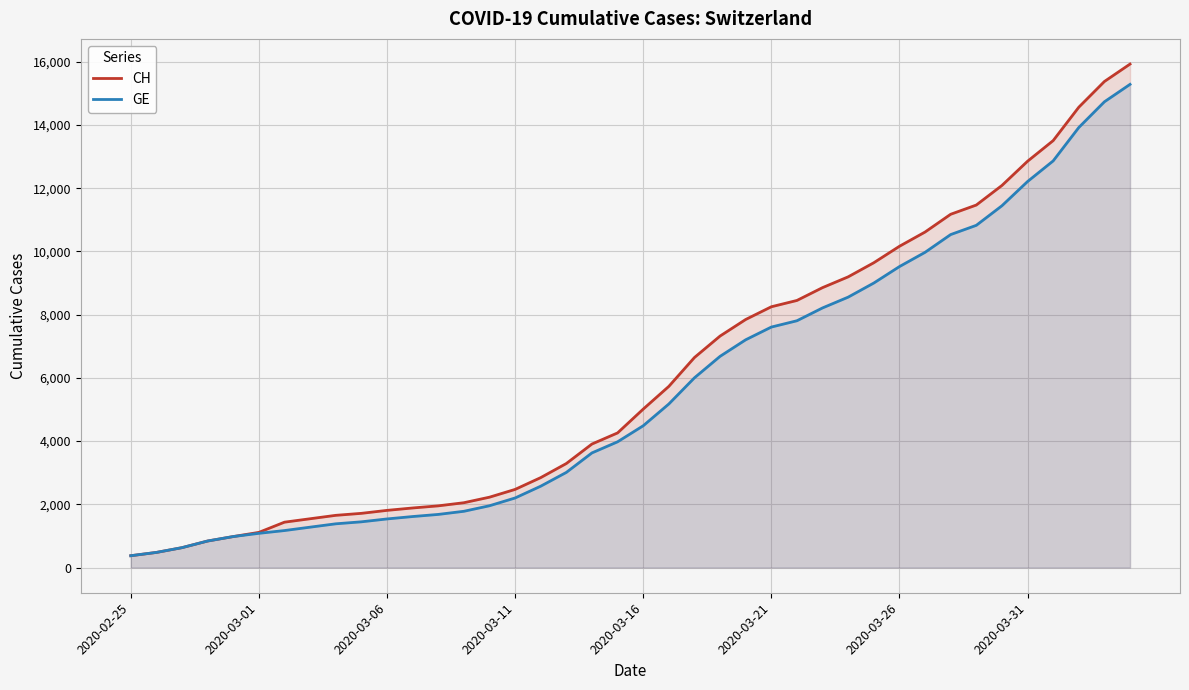

Count the number of data series in this chart.

2